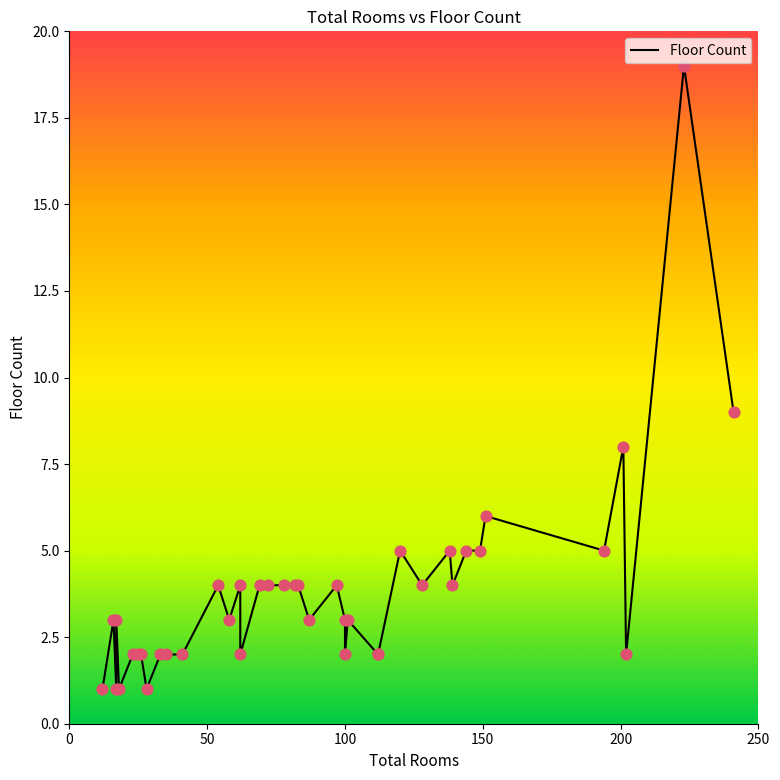

What is the change in value from 41 to 72?

+2